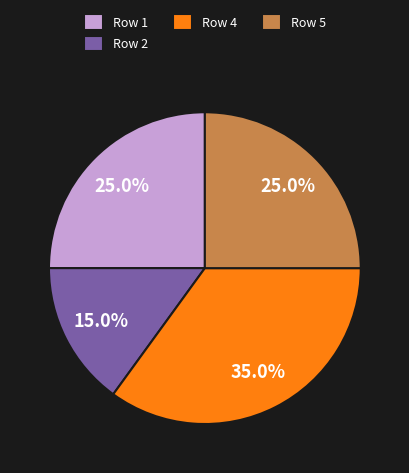

How many slices are in this pie chart?

4